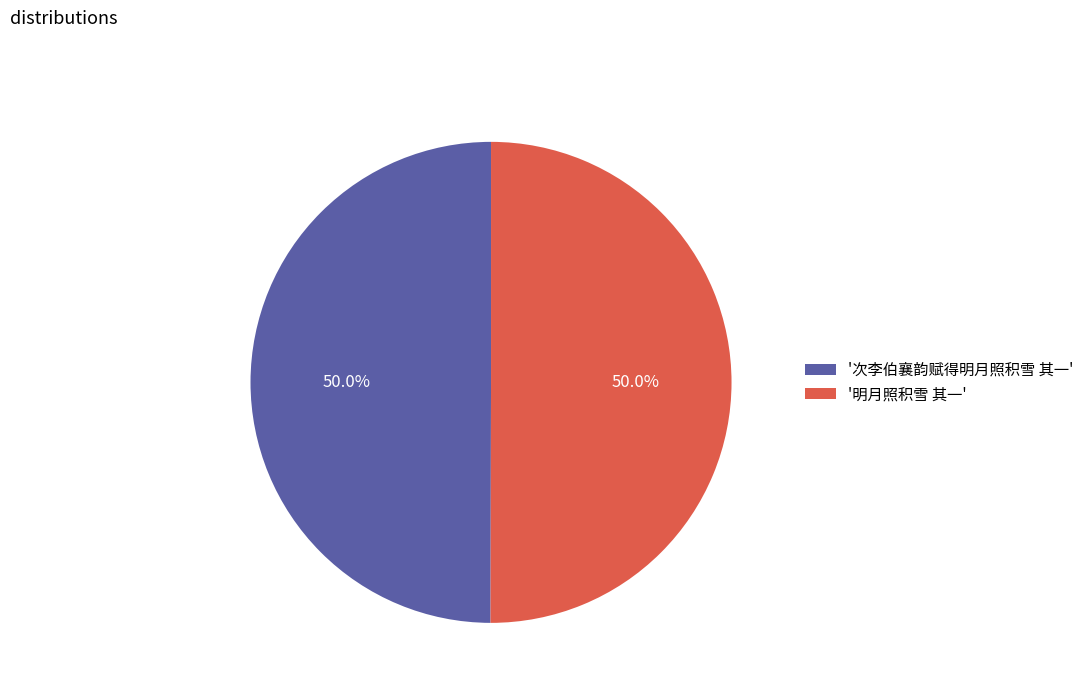

What is the ratio of the value at '次李伯襄韵赋得明月照积雪 其一' to the value at '明月照积雪 其一'?

1.0